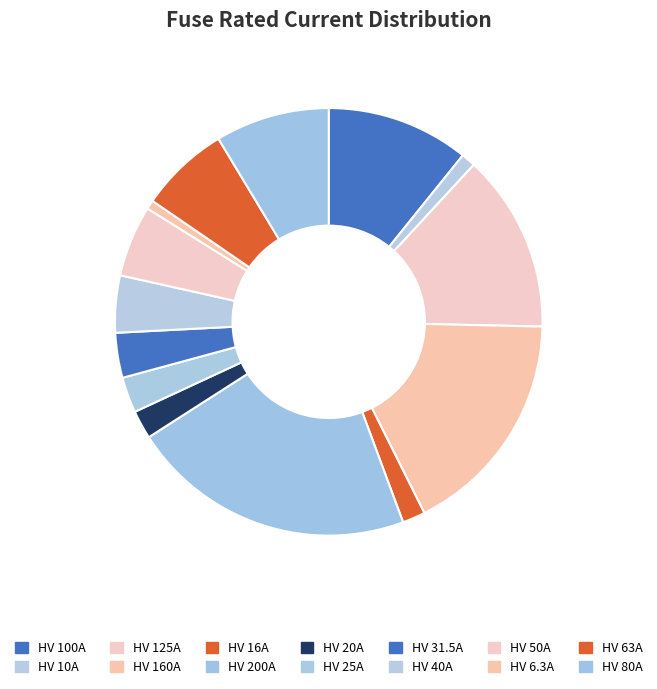

How many segments does this pie chart have?

14